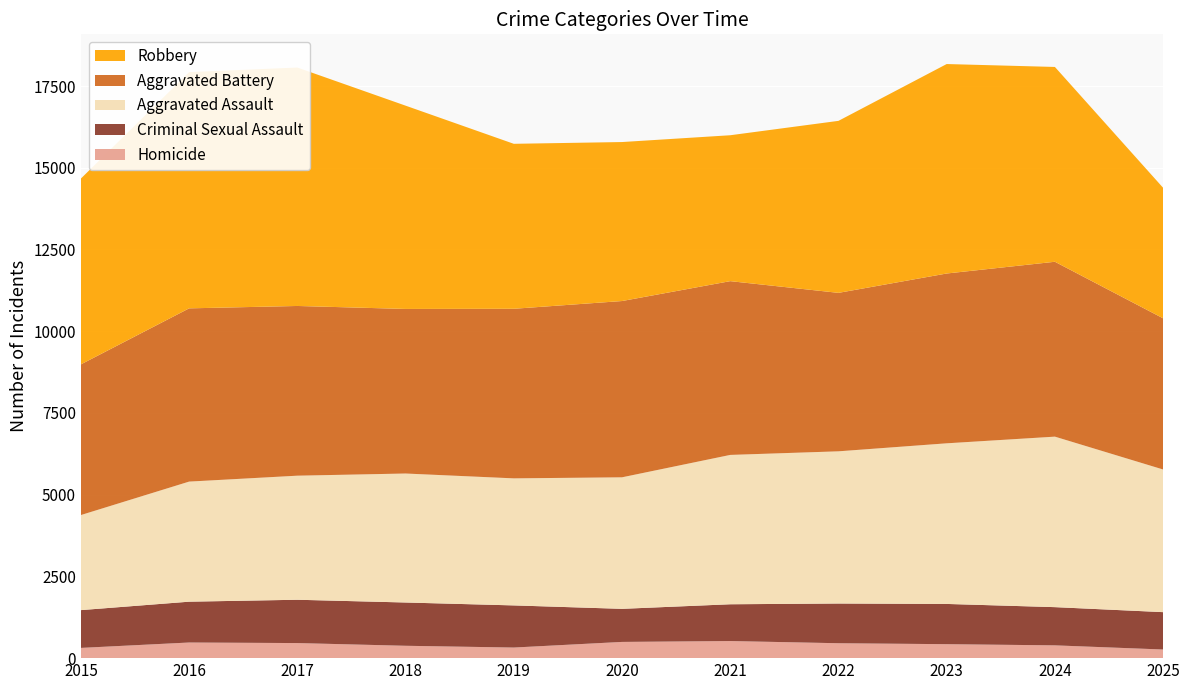

Reading right to left, what are all the values shown in this chart?

Homicide: 2025=264	2024=391	2023=427	2022=456	2021=523	2020=496	2019=324	2018=378	2017=461	2016=478	2015=313
Criminal Sexual Assault: 2025=1143	2024=1169	2023=1231	2022=1215	2021=1125	2020=1012	2019=1289	2018=1324	2017=1325	2016=1249	2015=1156
Aggravated Assault: 2025=4363	2024=5215	2023=4913	2022=4655	2021=4568	2020=4023	2019=3886	2018=3945	2017=3795	2016=3673	2015=2908
Aggravated Battery: 2025=4624	2024=5349	2023=5194	2022=4847	2021=5315	2020=5392	2019=5187	2018=5034	2017=5191	2016=5299	2015=4609
Robbery: 2025=3992	2024=5959	2023=6407	2022=5261	2021=4463	2020=4863	2019=5046	2018=6218	2017=7293	2016=7226	2015=5684